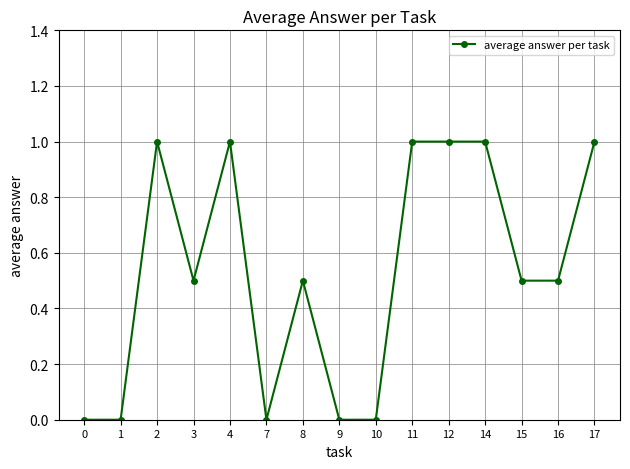

What is the sum of the values at 16 and 14?

1.5